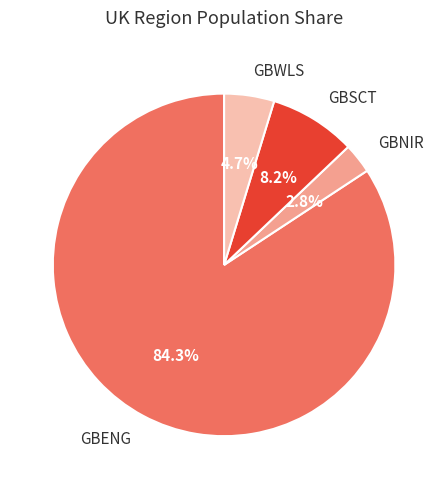

Between GBENG and GBNIR, which is larger?

GBENG